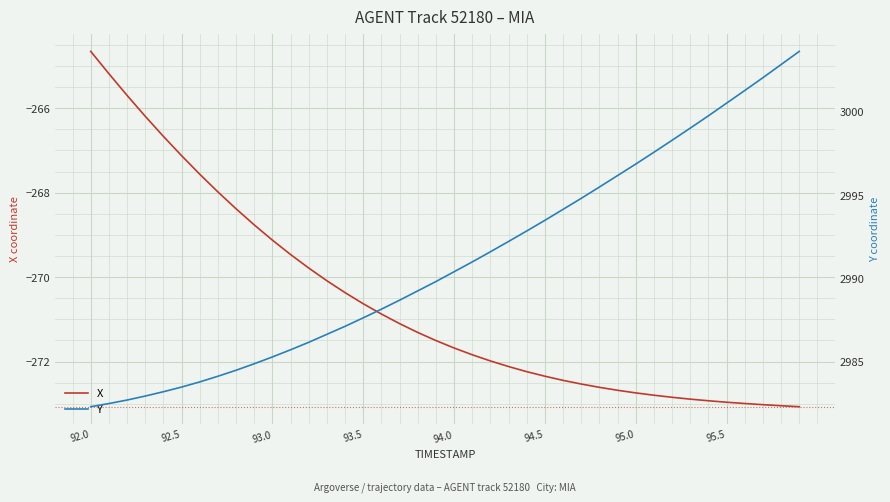

What is the minimum value for X?

-273.1